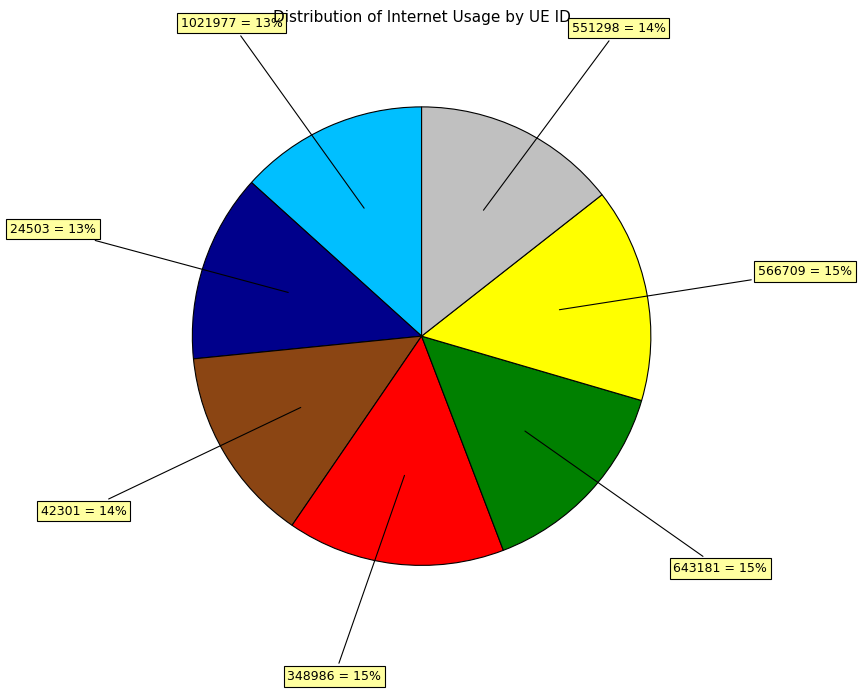

How many segments does this pie chart have?

7